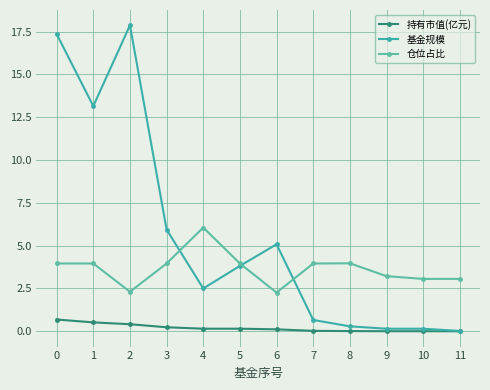

Reading left to right, extract all data points from this chart.

持有市值(亿元): 0=0.7	1=0.5	2=0.4	3=0.2	4=0.2	5=0.2	6=0.1	7=0.0	8=0.0	9=0.0	10=0.0	11=0.0
基金规模: 0=17.4	1=13.2	2=17.9	3=5.9	4=2.5	5=3.8	6=5.1	7=0.7	8=0.3	9=0.1	10=0.1	11=0.0
仓位占比: 0=4.0	1=4.0	2=2.3	3=4.0	4=6.1	5=4.0	6=2.3	7=4.0	8=4.0	9=3.2	10=3.1	11=3.1